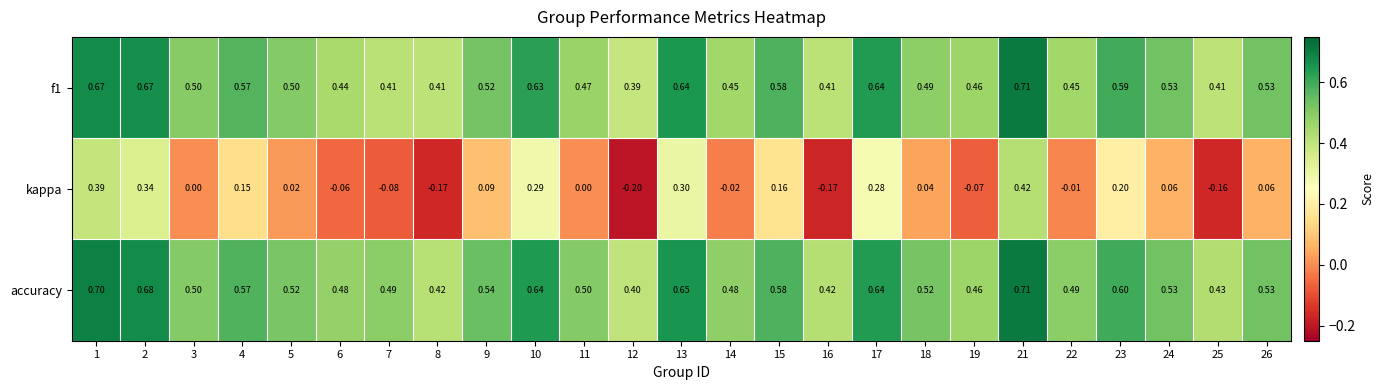

Which series has the largest range (max minus min)?

kappa